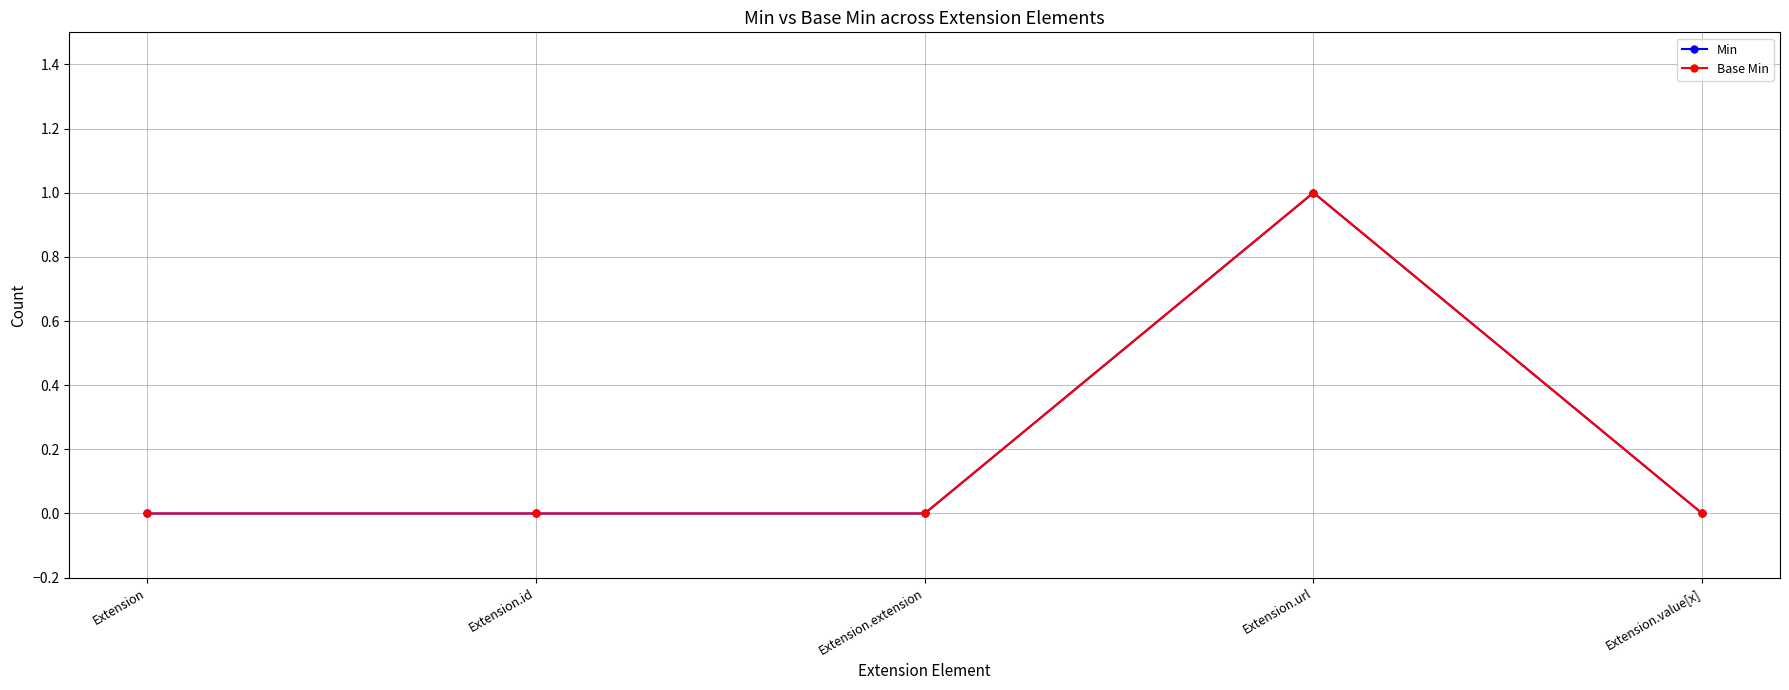

Does the chart have visible grid lines?

Yes